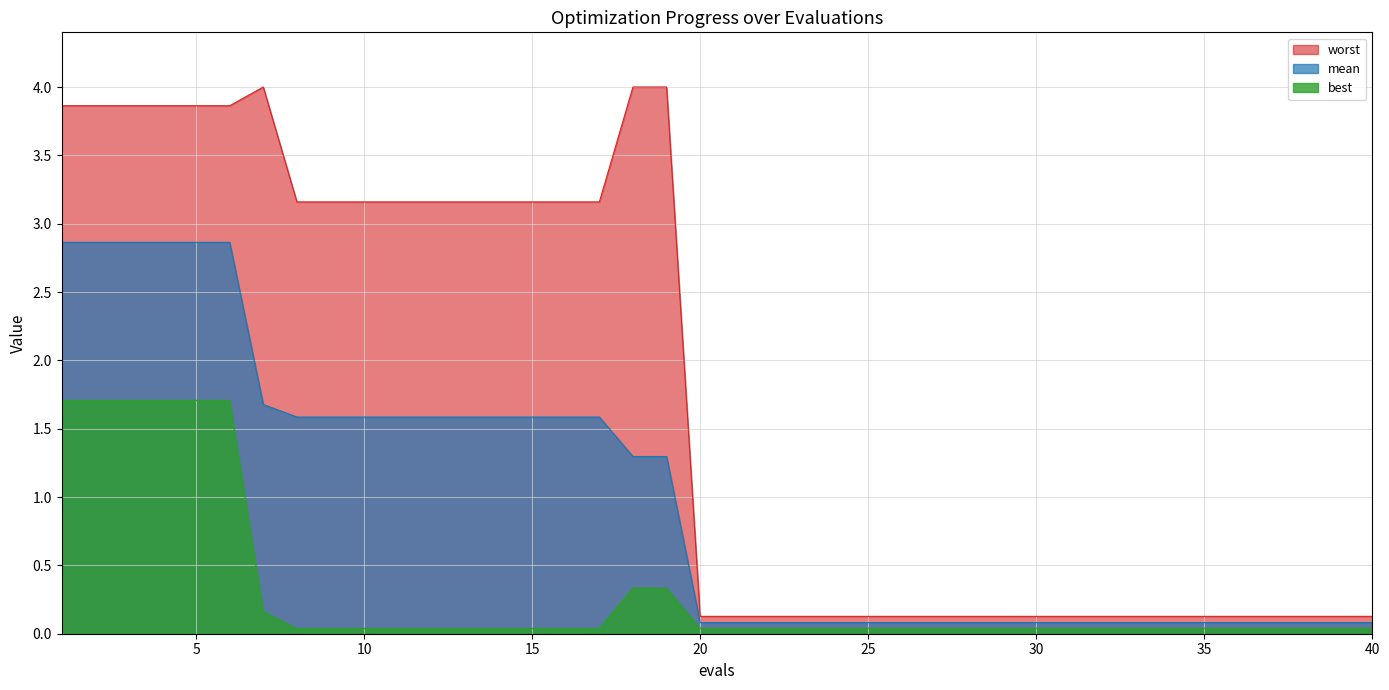

How many distinct data groups are displayed?

3